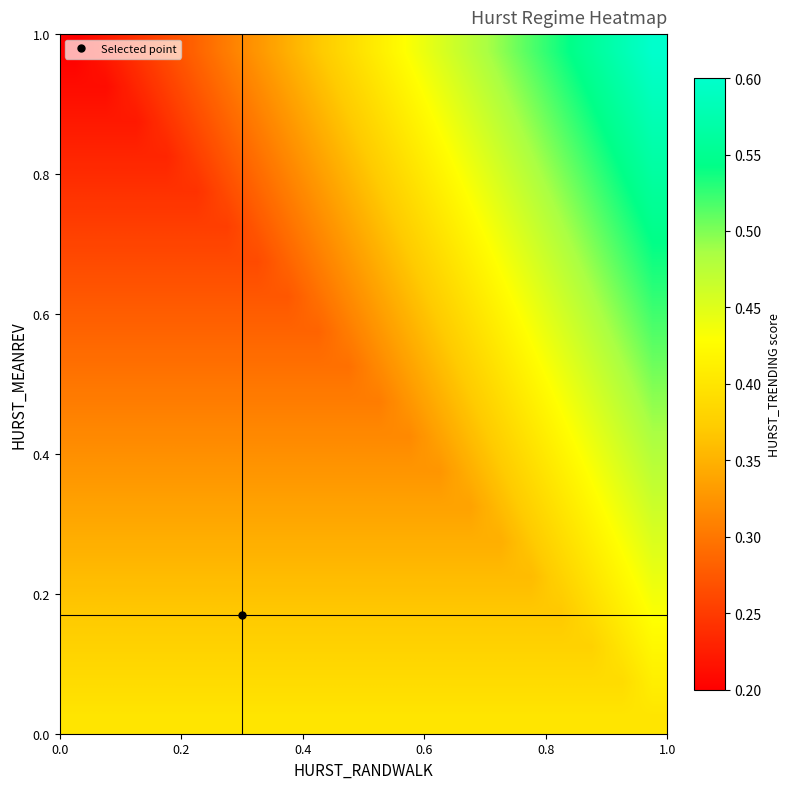

How many data points does each series have?

20